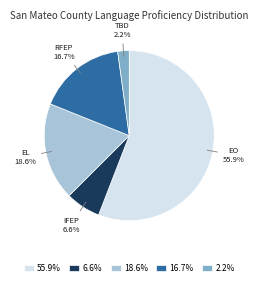

Which slice is the smallest?

2.2%